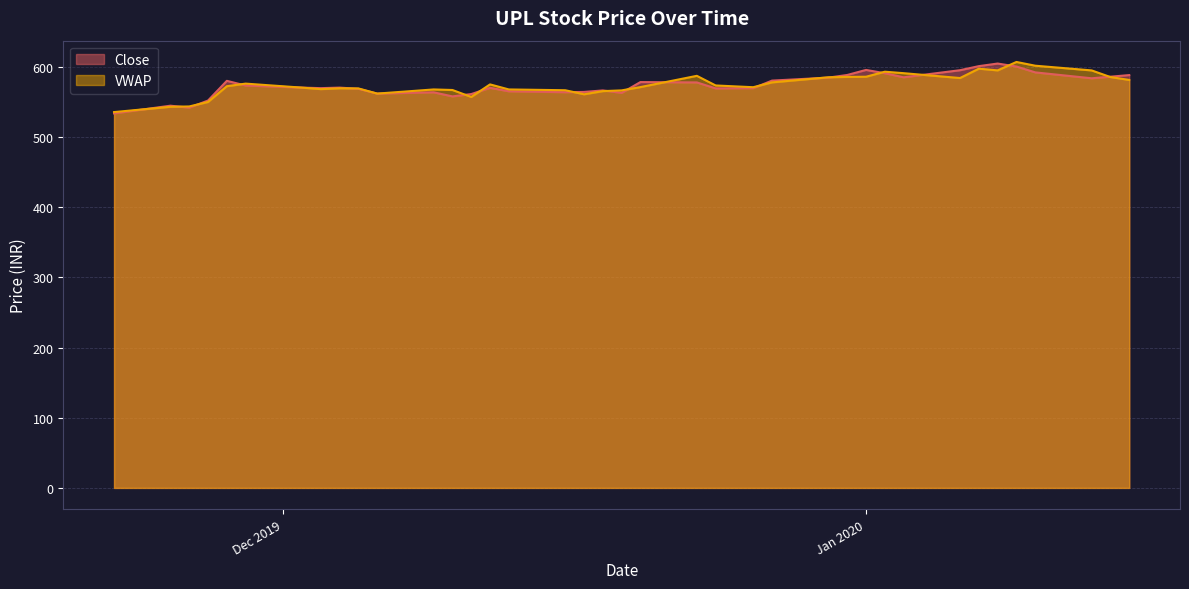

Between 2019-12-05 and 2020-01-03, which series saw the biggest shift?

VWAP